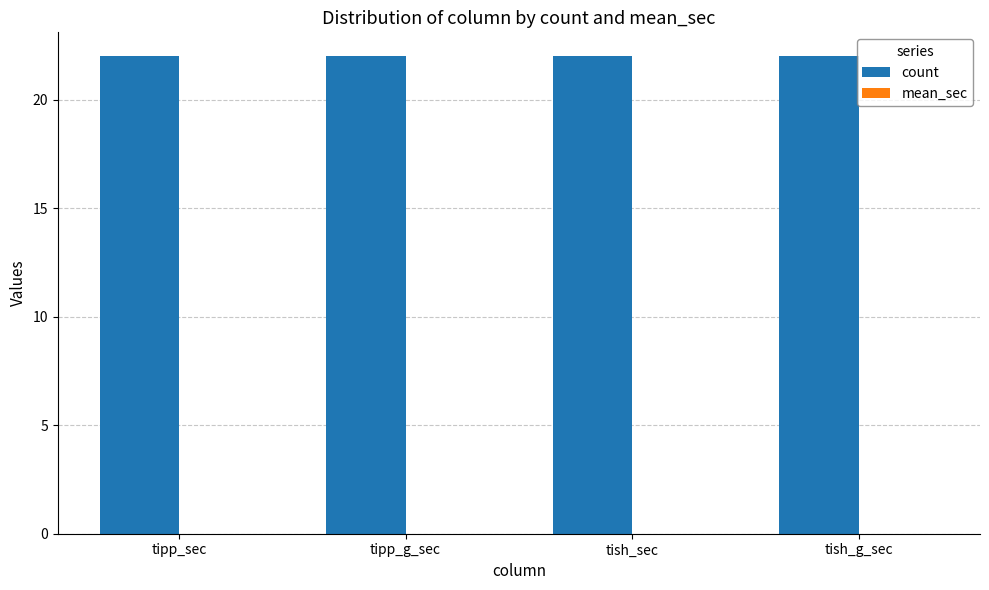

How many groups of bars are there?

4